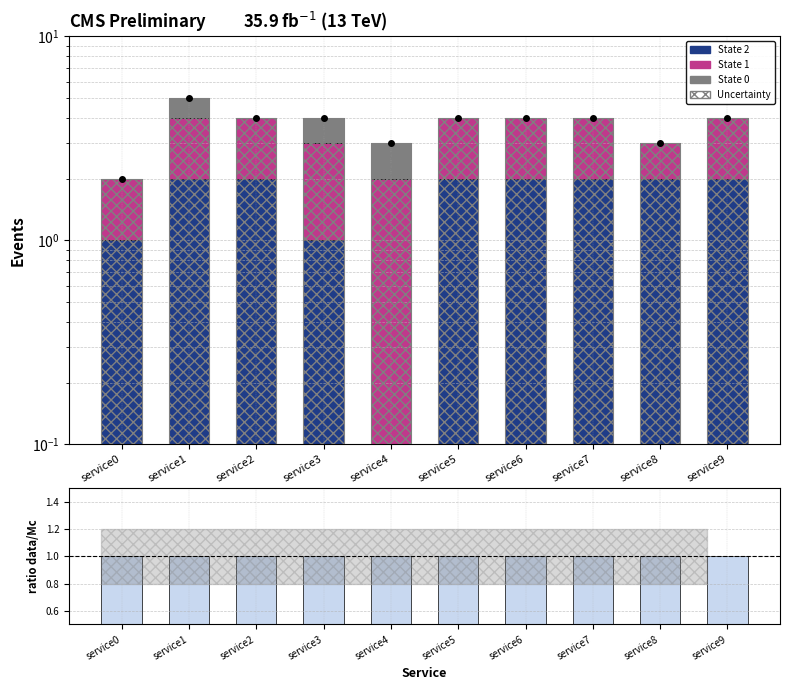

What is the sum of all State 0 values?

3.0